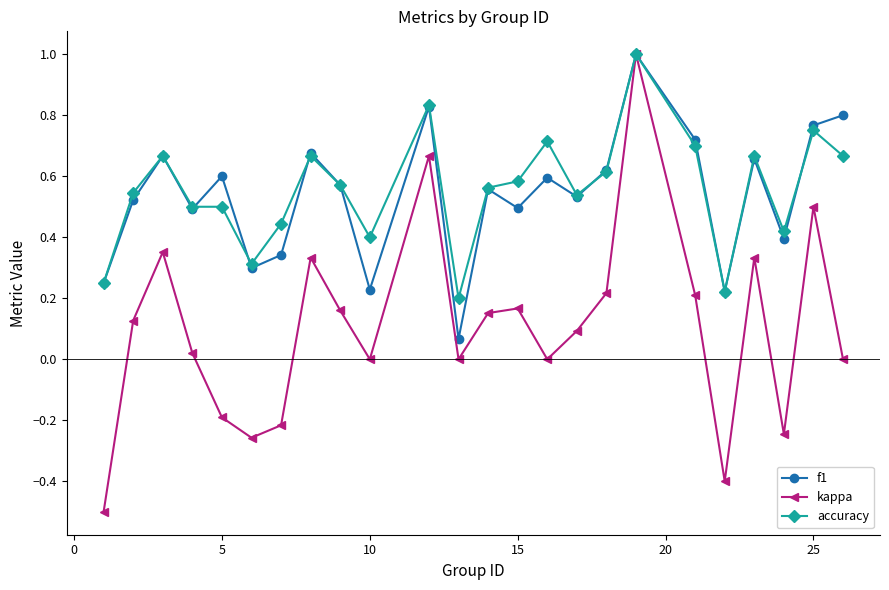

What is the difference between the maximum and minimum values in the kappa series?

1.5